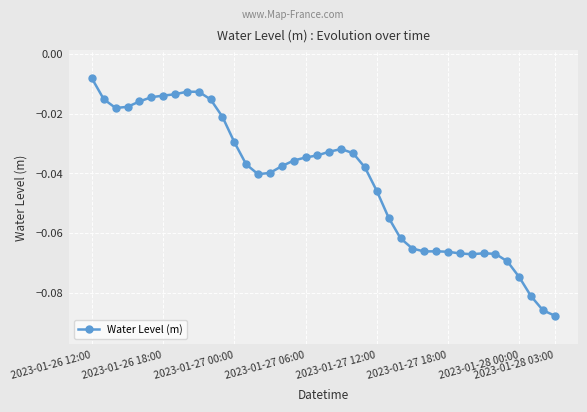

True or false: the data has more than 1 interior local peaks.

True